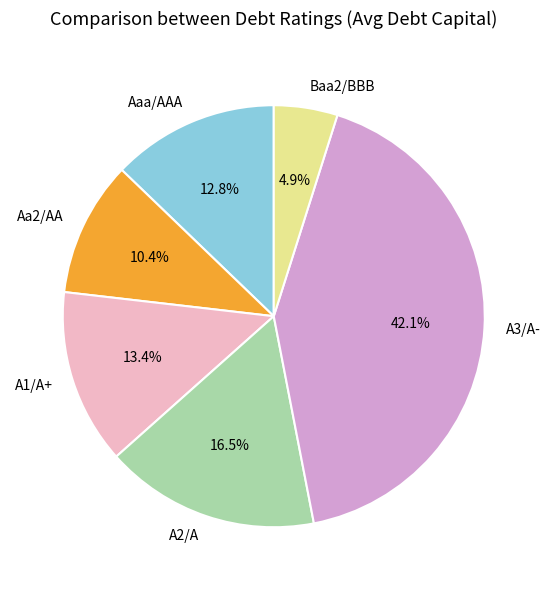

How many segments does this pie chart have?

6